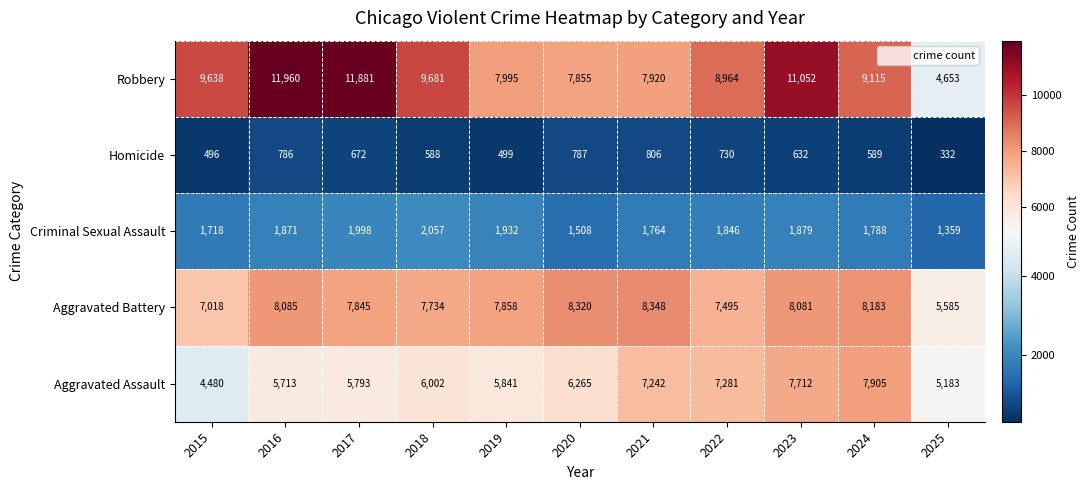

Which series has the largest total across all categories?

Robbery